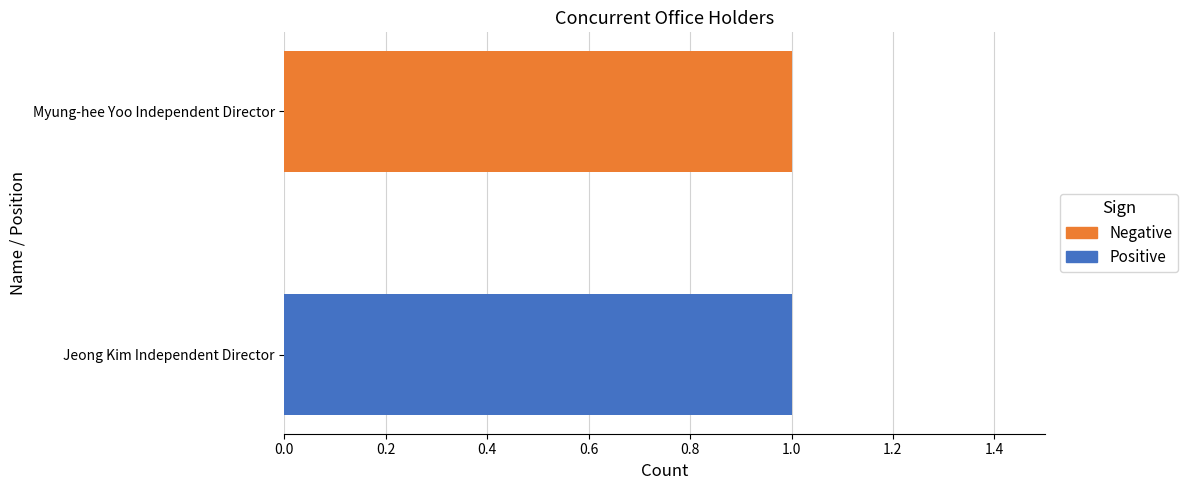

Which series has the largest total across all categories?

Negative